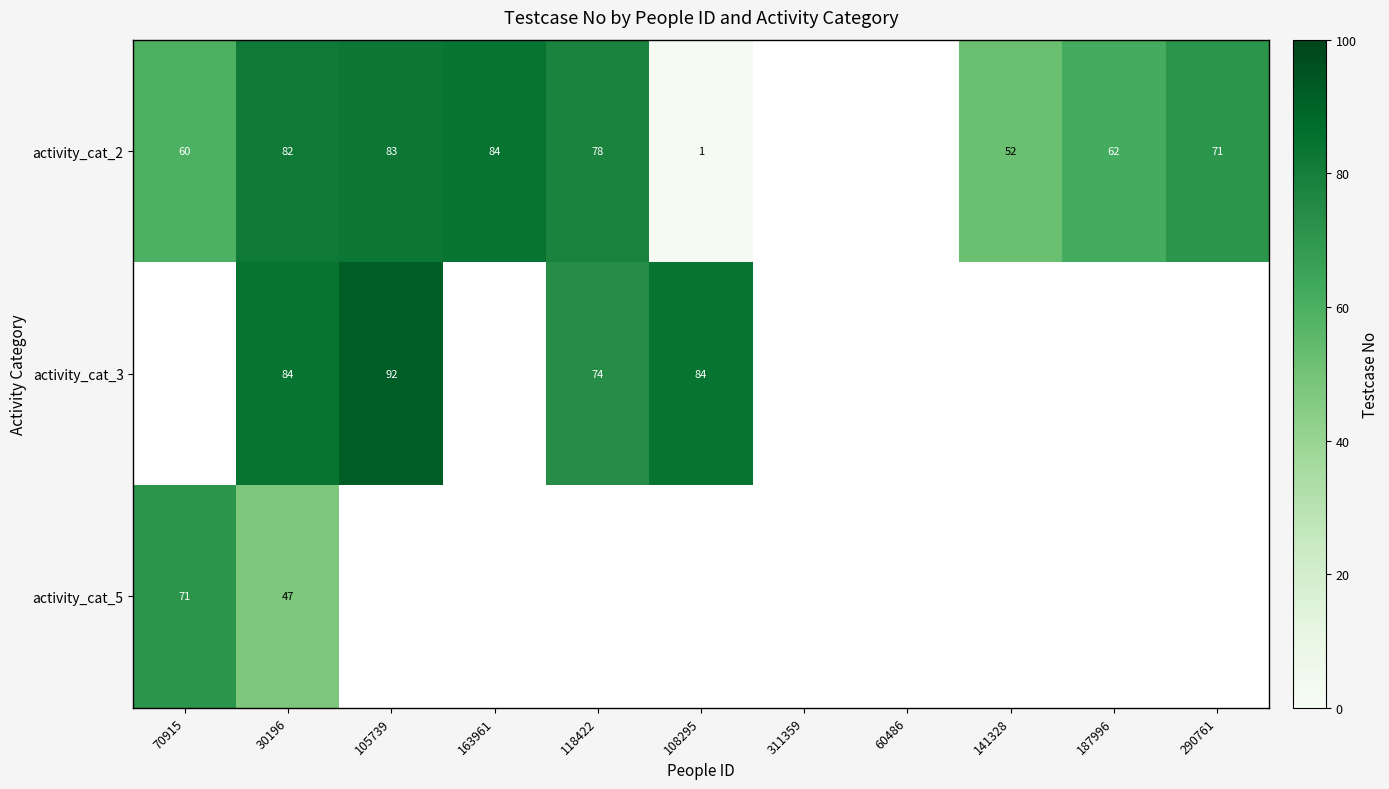

At how many categories does at least one series exceed 55?

8